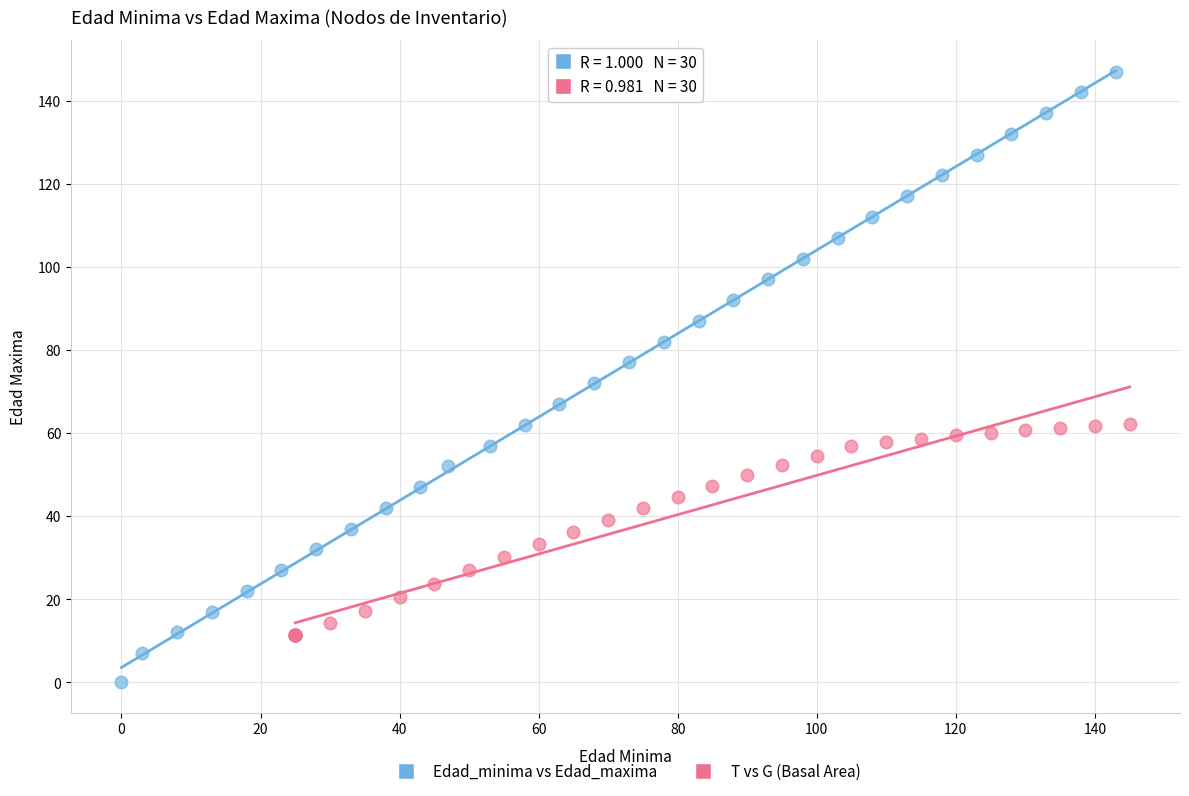

Which series has the largest Y range (max minus min)?

Edad_minima vs Edad_maxima